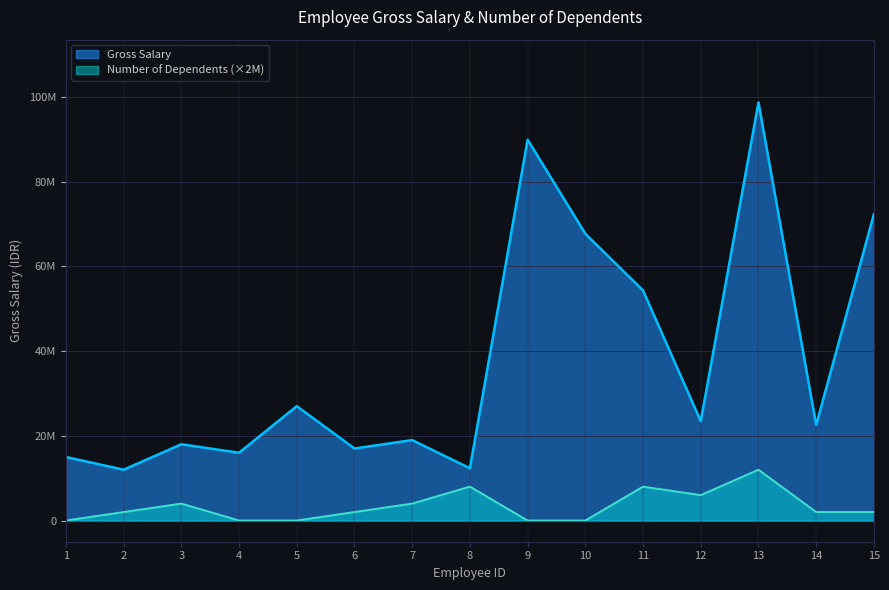

True or false: Gross Salary has more than 2 interior local peaks.

True